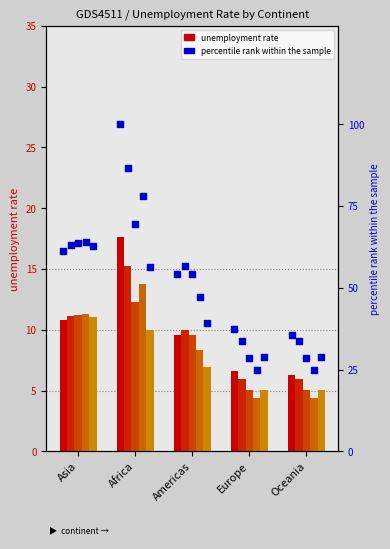

At which category is the sum across all series the highest?

Africa